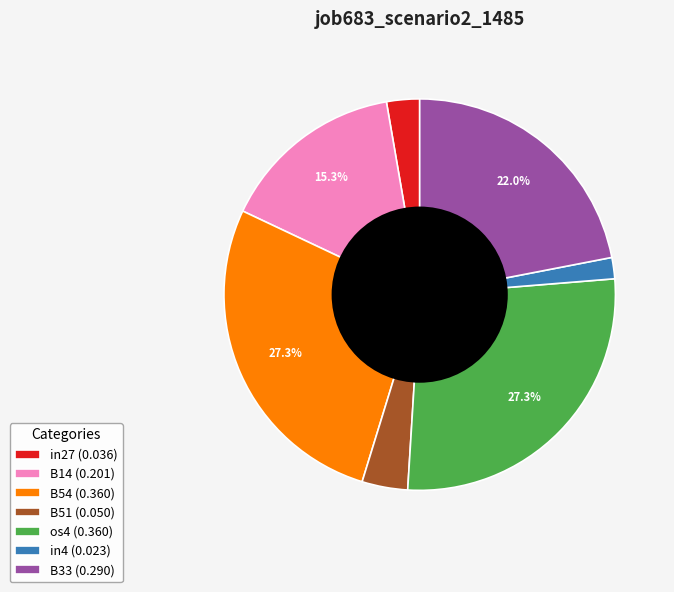

Which category has the smallest portion of the pie?

in4